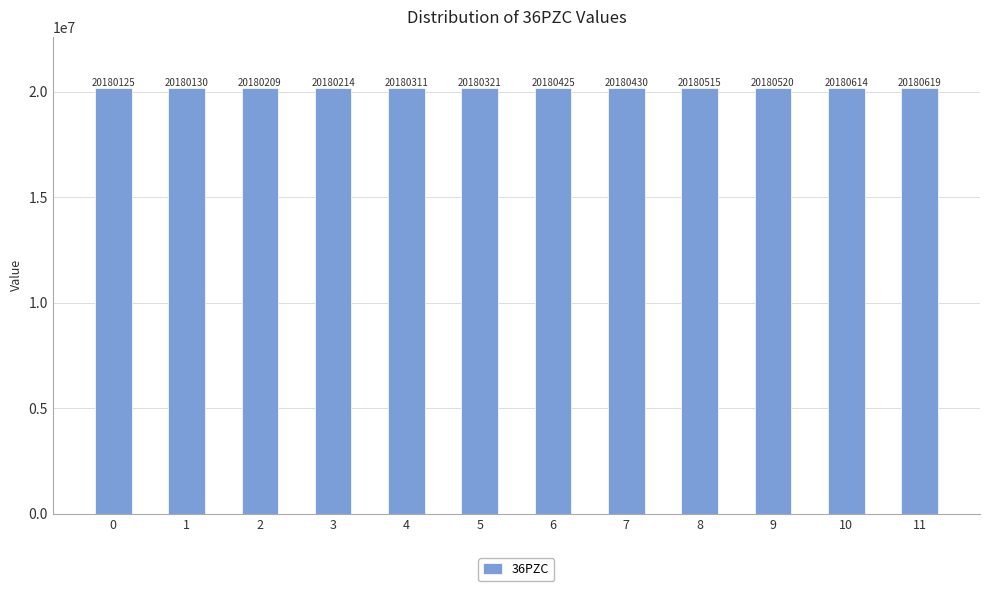

What is the difference between the second highest and minimum values?

489